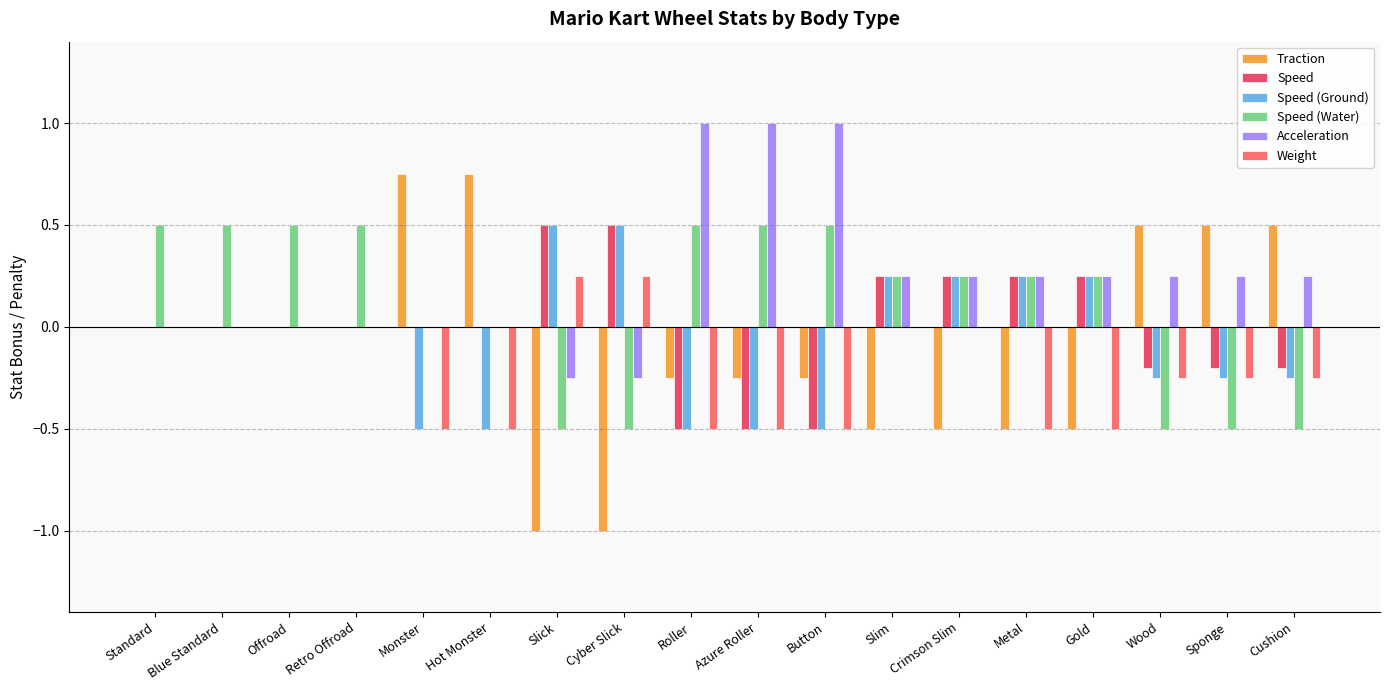

How many distinct data groups are displayed?

6